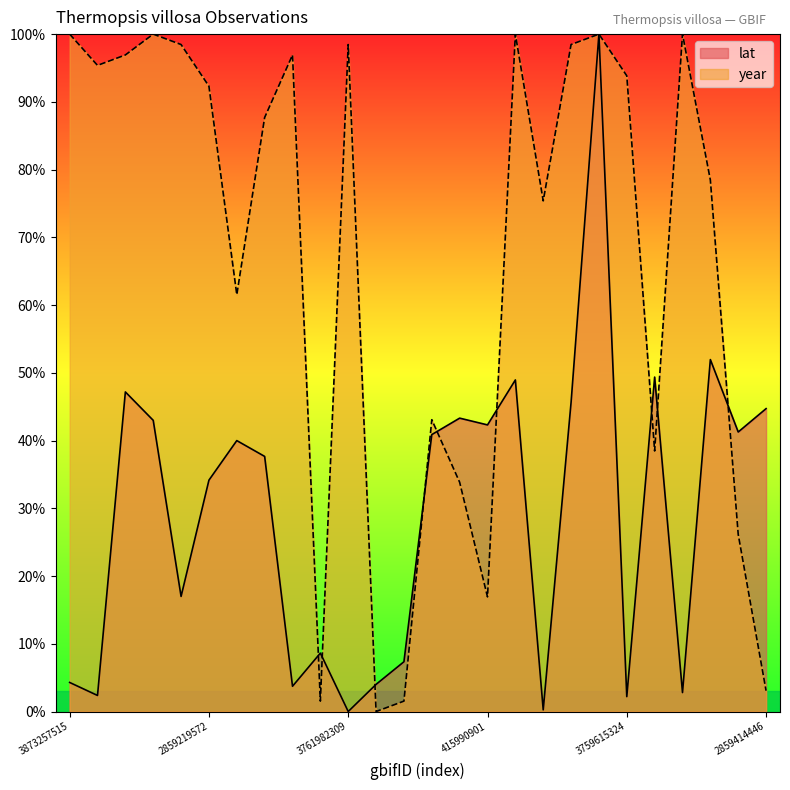

At which category is the sum across all series the highest?

3905993309